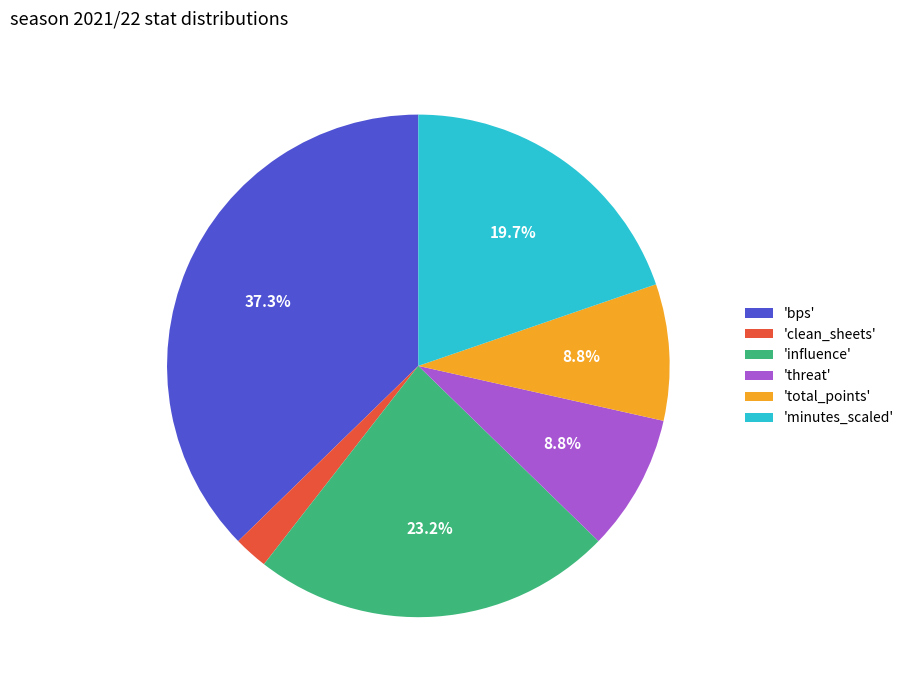

Does any single category account for the majority?

No